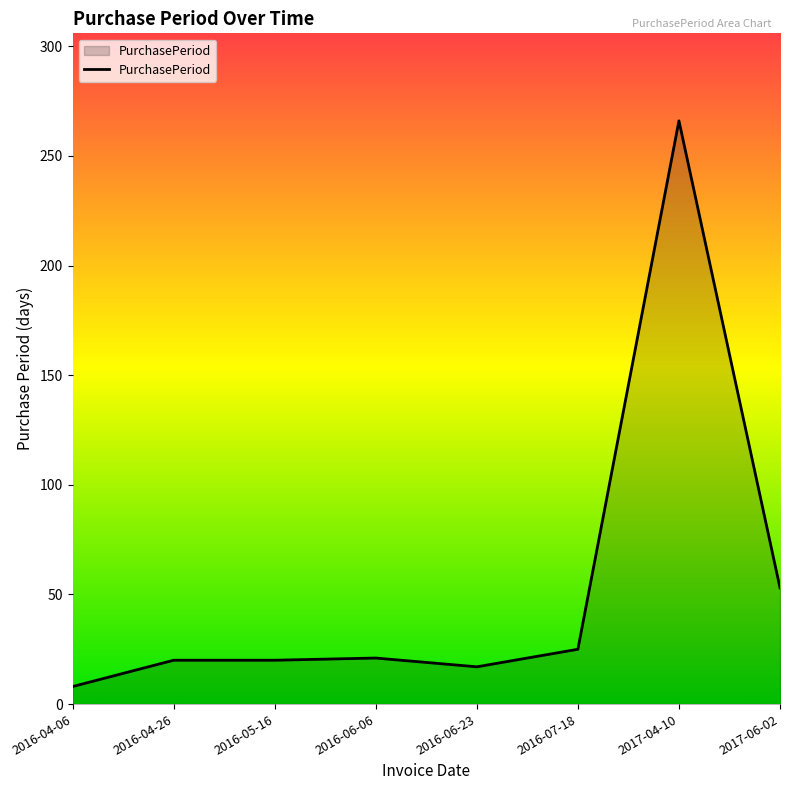

Is it true that the value at 2016-05-16 is 20?

True